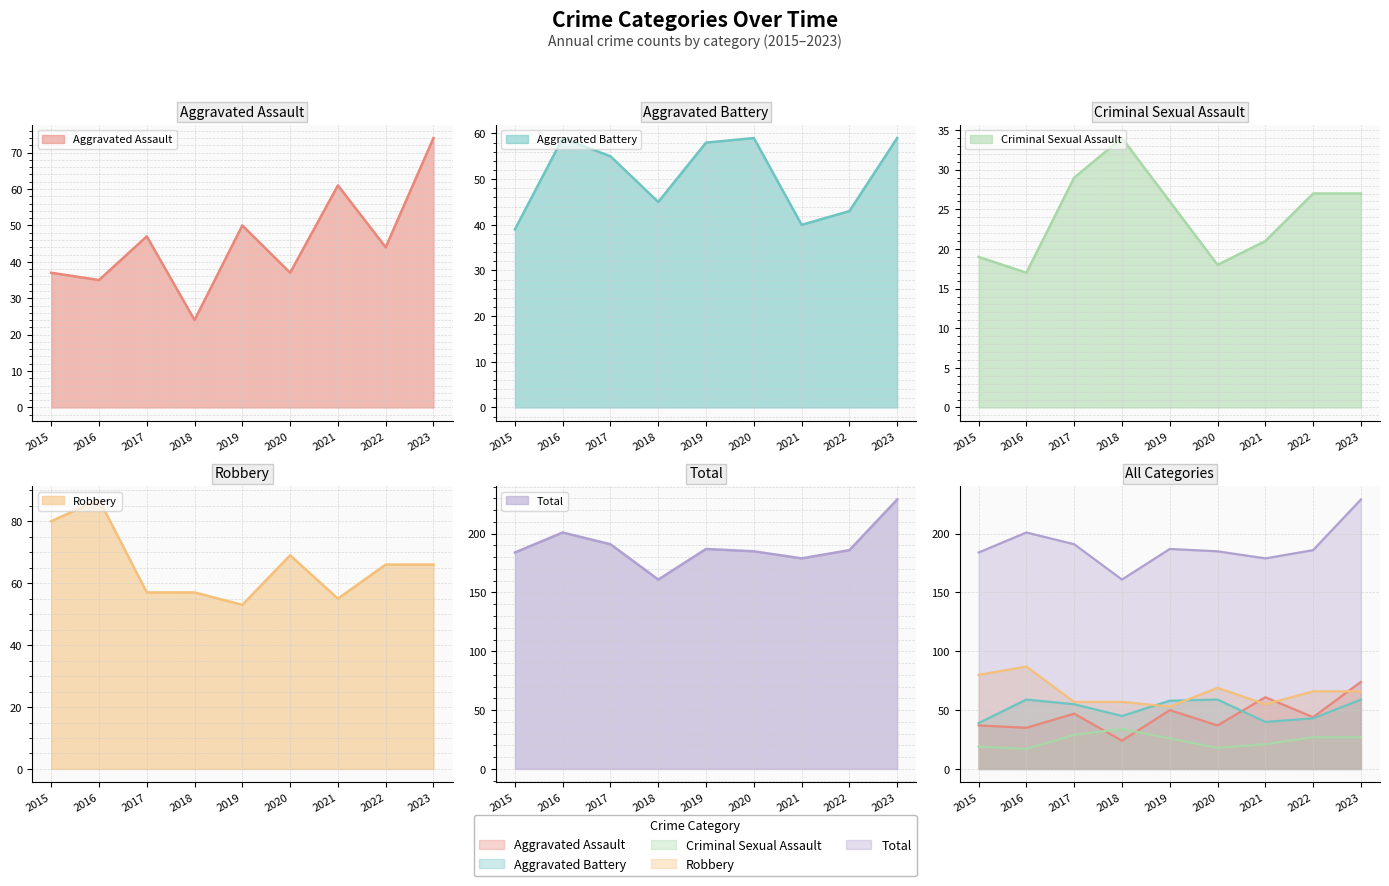

Reading right to left, what are all the values shown in this chart?

Aggravated Assault: 74	44	61	37	50	24	47	35	37
Aggravated Battery: 59	43	40	59	58	45	55	59	39
Criminal Sexual Assault: 27	27	21	18	26	34	29	17	19
Robbery: 66	66	55	69	53	57	57	87	80
Total: 229	186	179	185	187	161	191	201	184